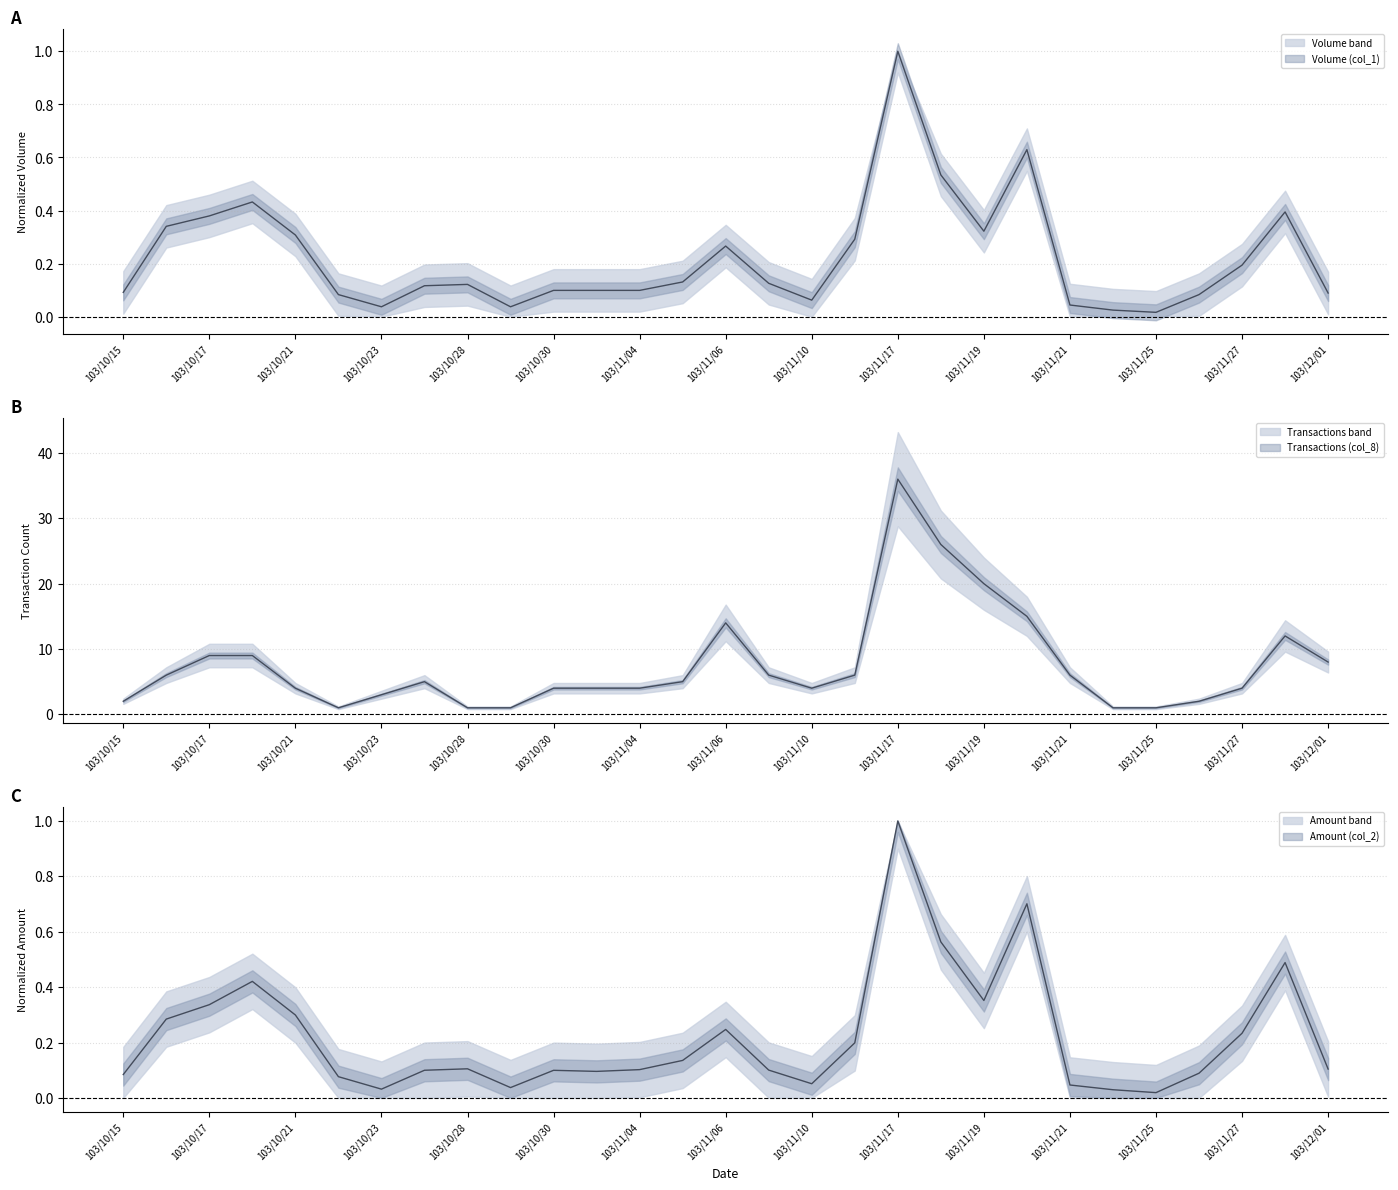

What is the label of the 2nd point from the right?

103/11/28